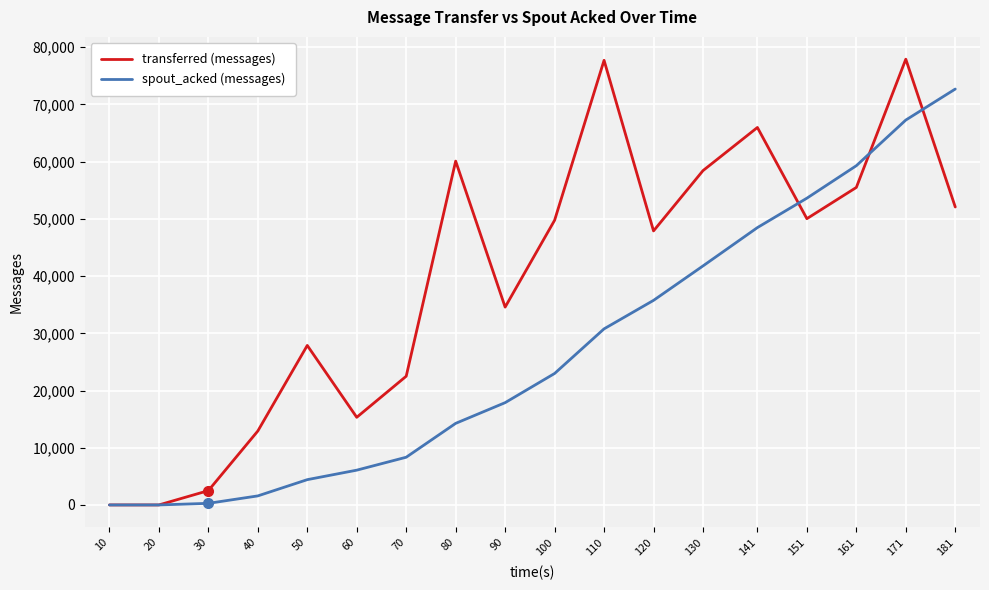

Between 20 and 161, which series saw the biggest shift?

spout_acked (messages)